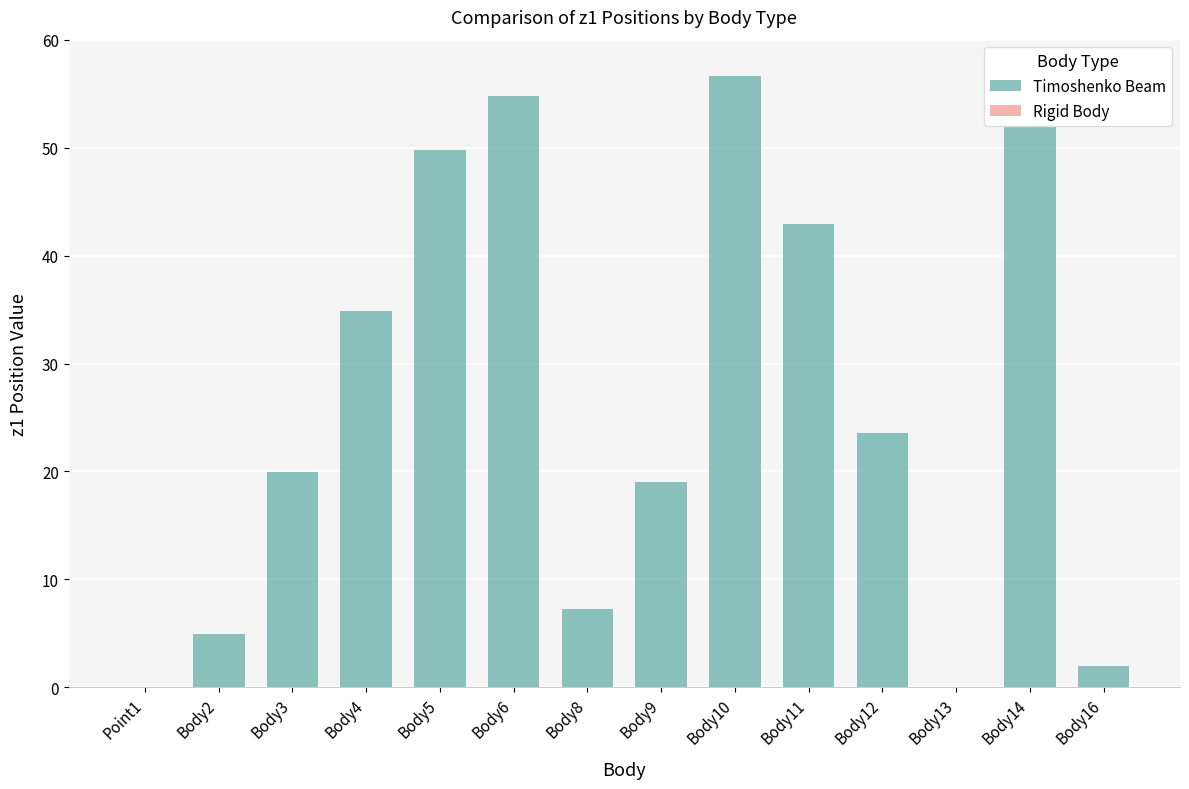

Which series changed the most between Body3 and Body10?

Timoshenko Beam